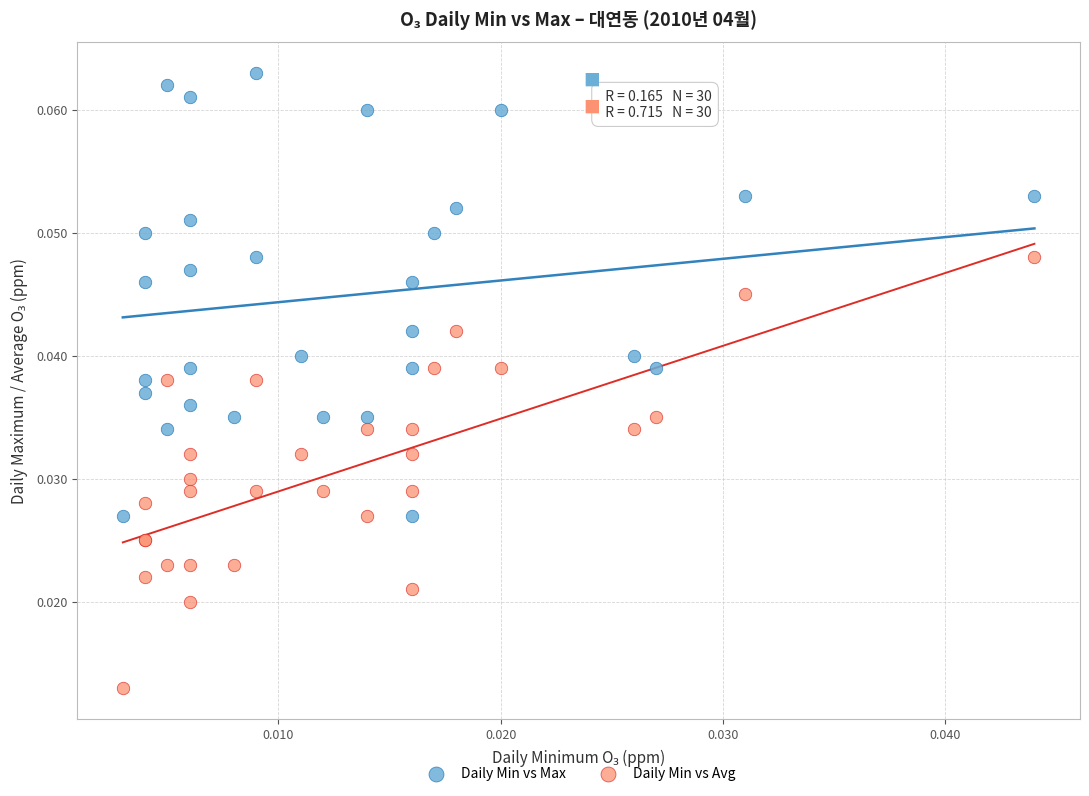

Which series has the widest spread of Y values?

Daily Min vs Max